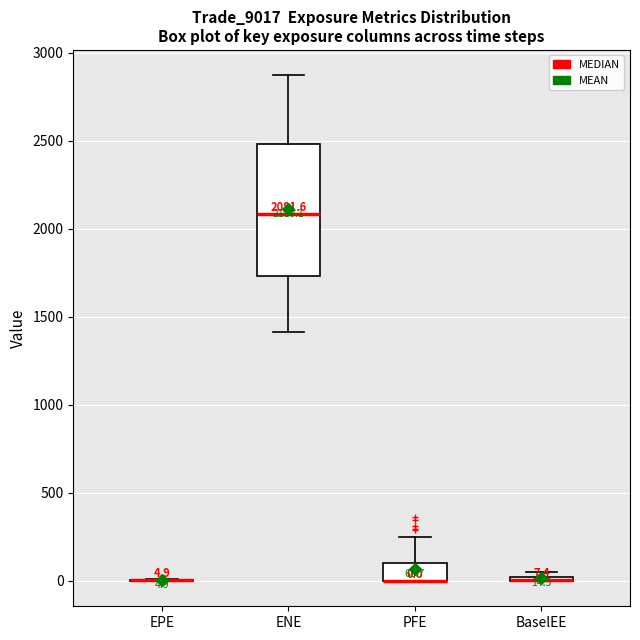

Comparing the boxes themselves (not the whiskers), which one is the tallest?

ENE